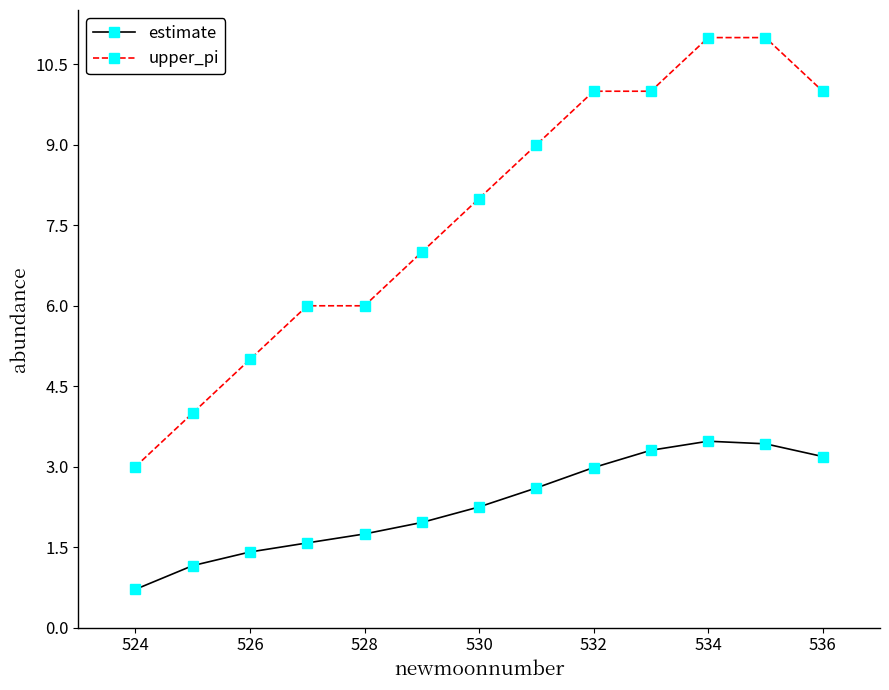

What is the maximum value for estimate?

3.5